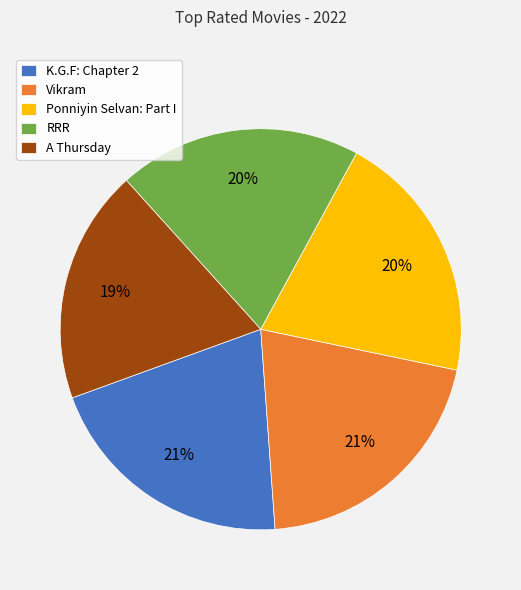

Do A Thursday and RRR together represent more than half of the pie?

No